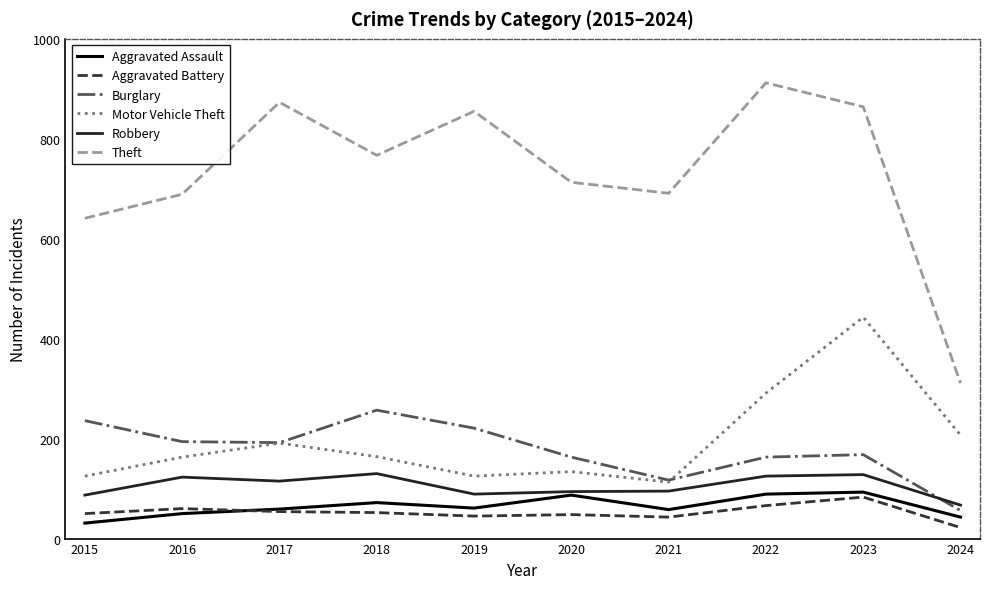

What is the average value of the Theft series?

732